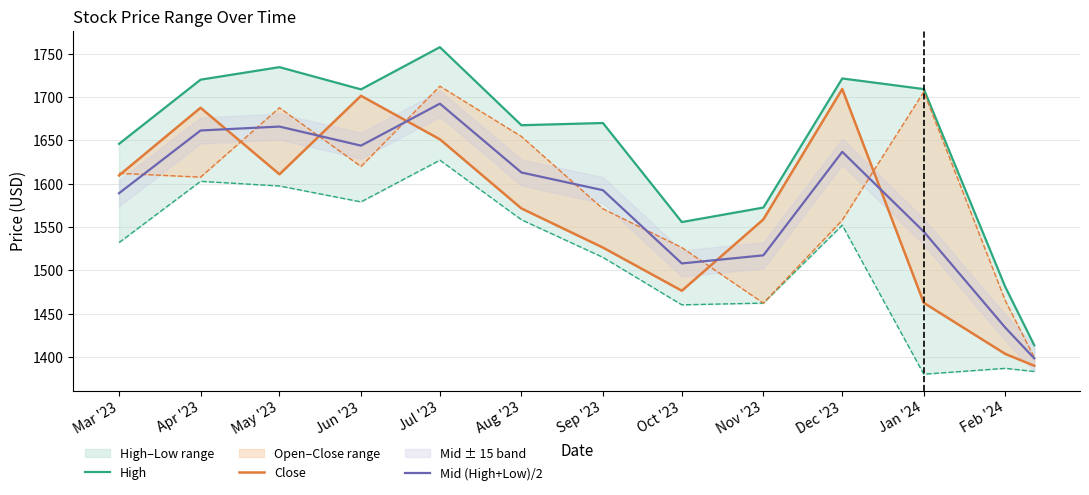

Is it true that Mid (High+Low)/2 equals 1508.0 at Oct '23?

True